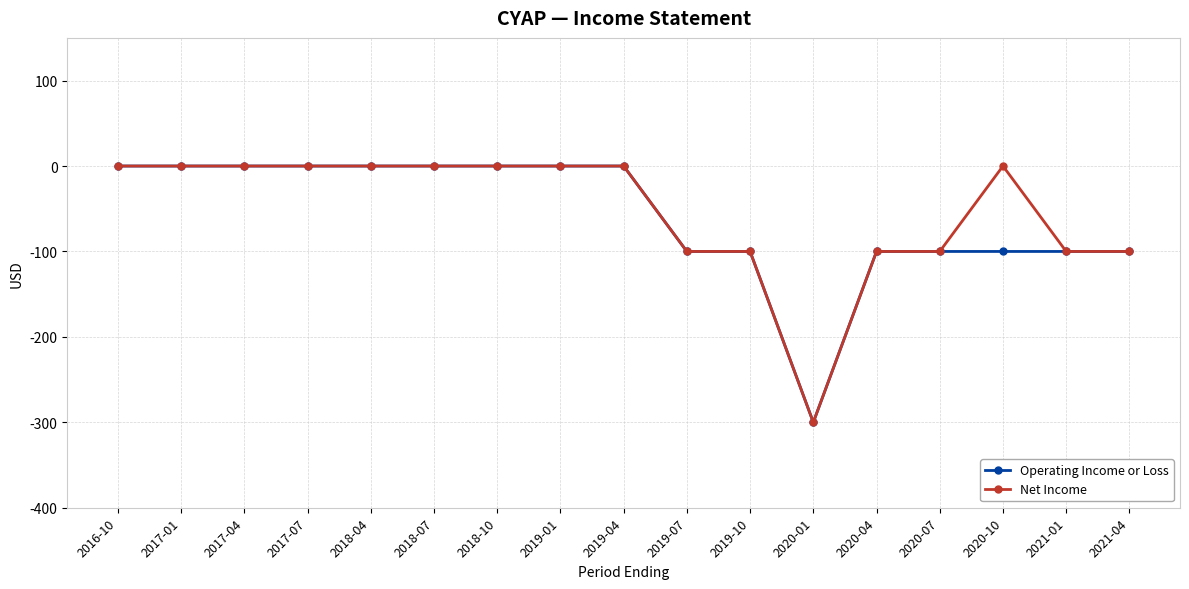

Which category has the lowest value across all series?

2020-01